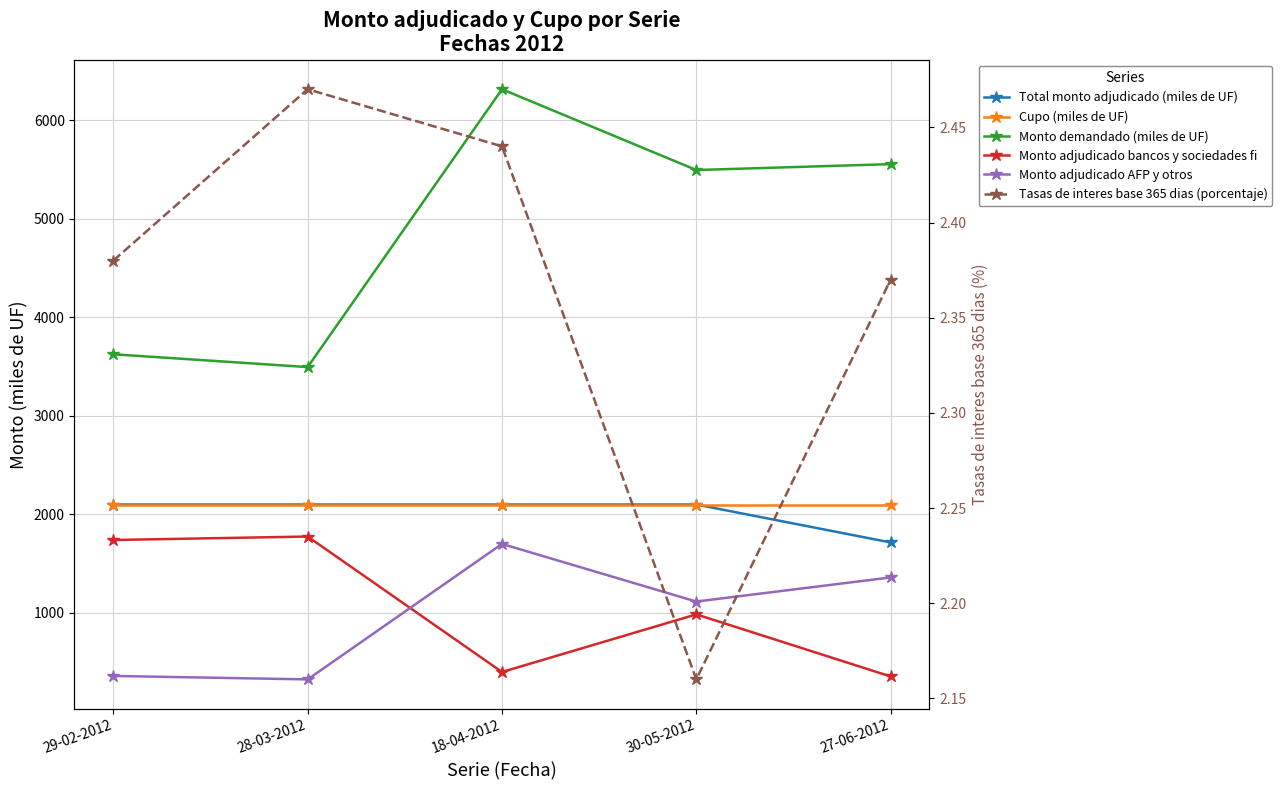

Does the chart display data point markers on the line(s)?

Yes